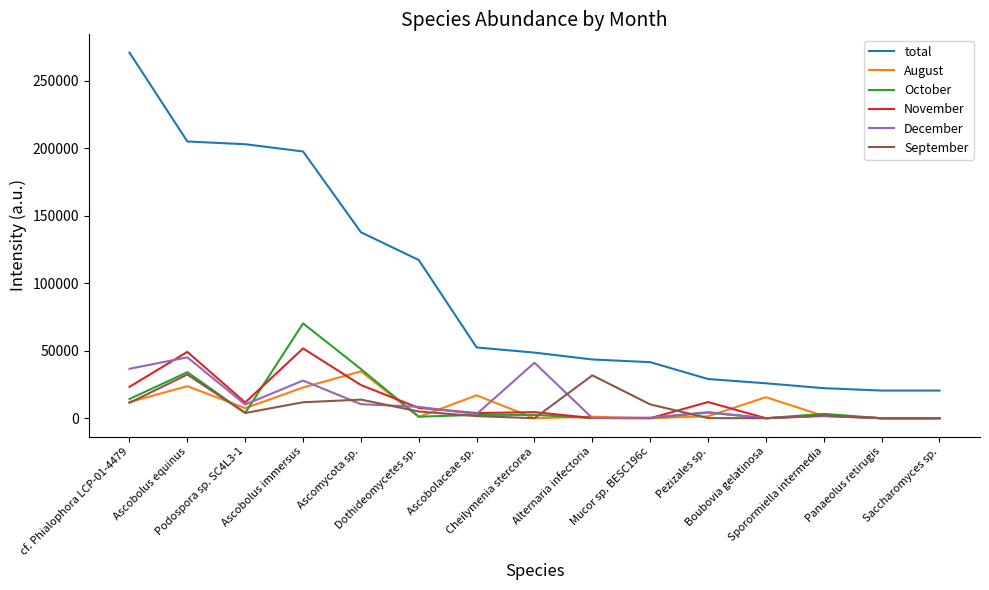

The value of August at Boubovia gelatinosa is 15592. True or false?

True